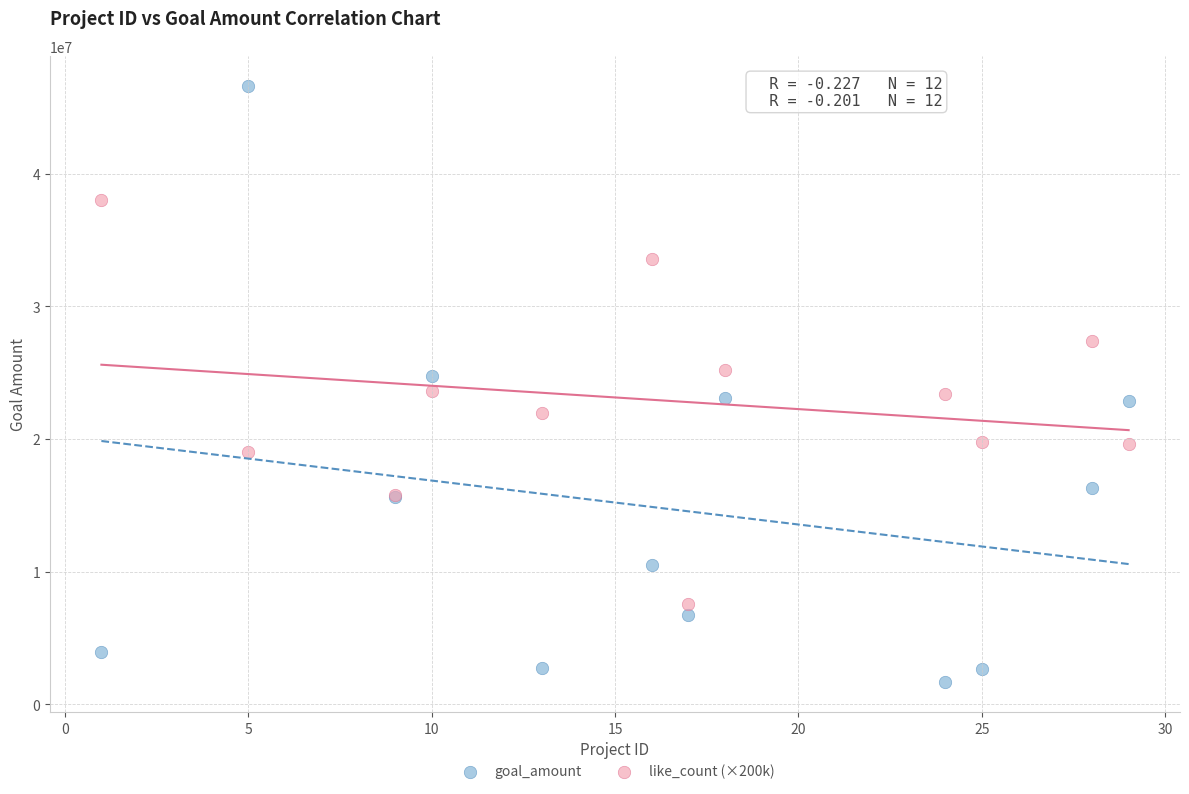

Which series reaches the maximum Y coordinate?

goal_amount